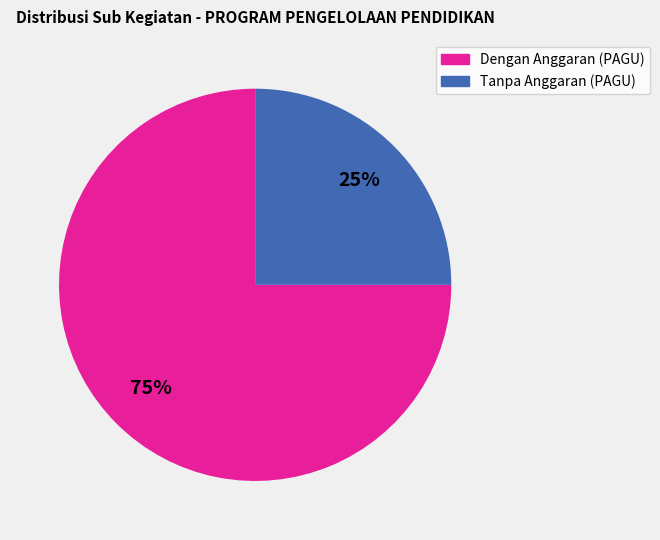

Is there a majority slice in this chart?

Yes